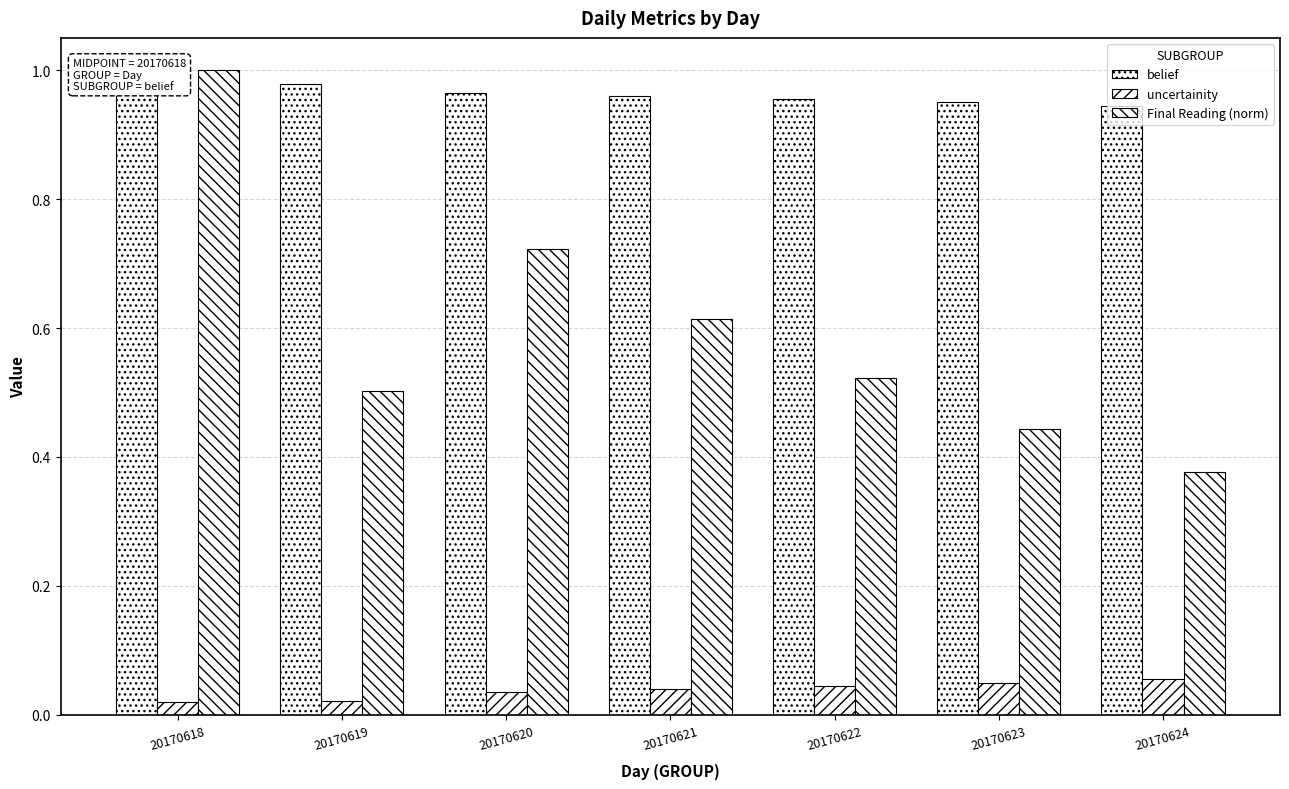

What is the difference between the maximum and minimum values in the Final Reading (norm) series?

0.6